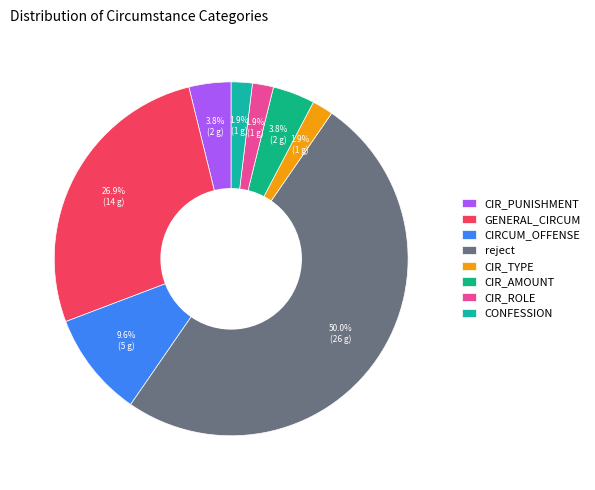

To the nearest percent, what is the difference between the largest and smallest slice percentages?

48%